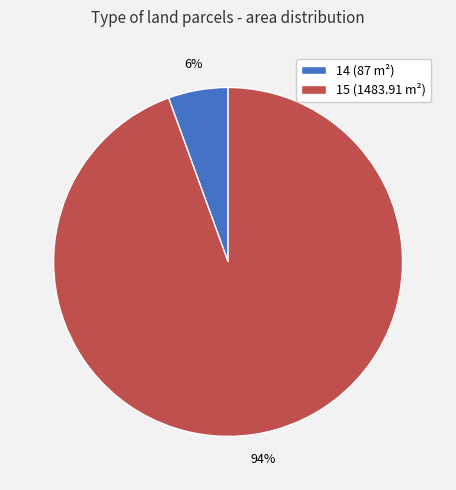

To the nearest percent, what percentage of the pie is 14?

6%